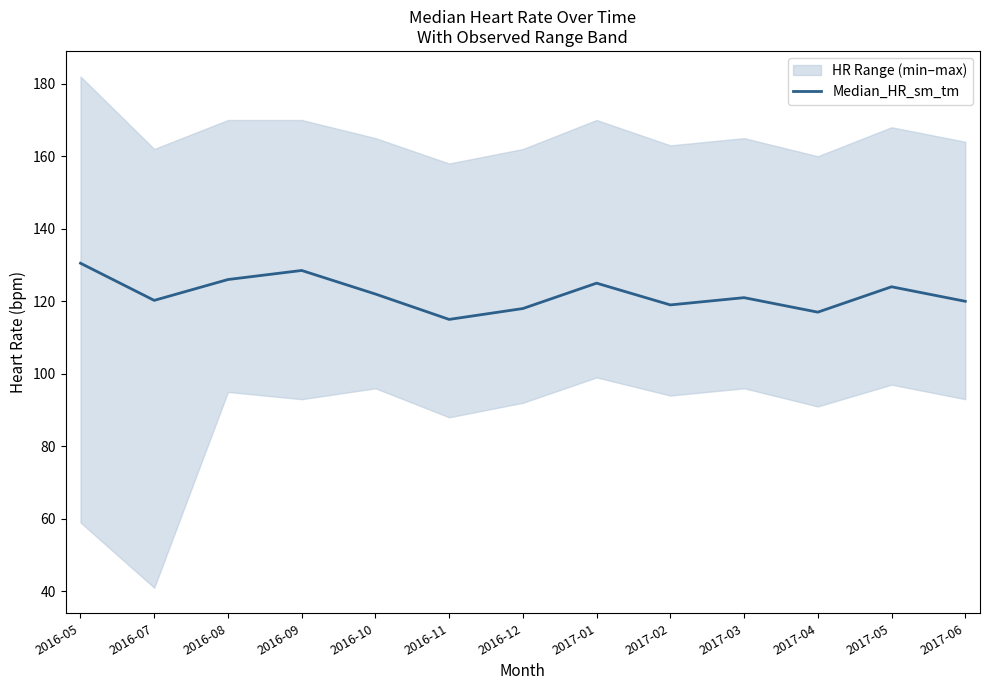

Reading left to right, list all the values displayed in this chart.

130.5	120.2	126.0	128.5	122.0	115.0	118.0	125.0	119.0	121.0	117.0	124.0	120.0